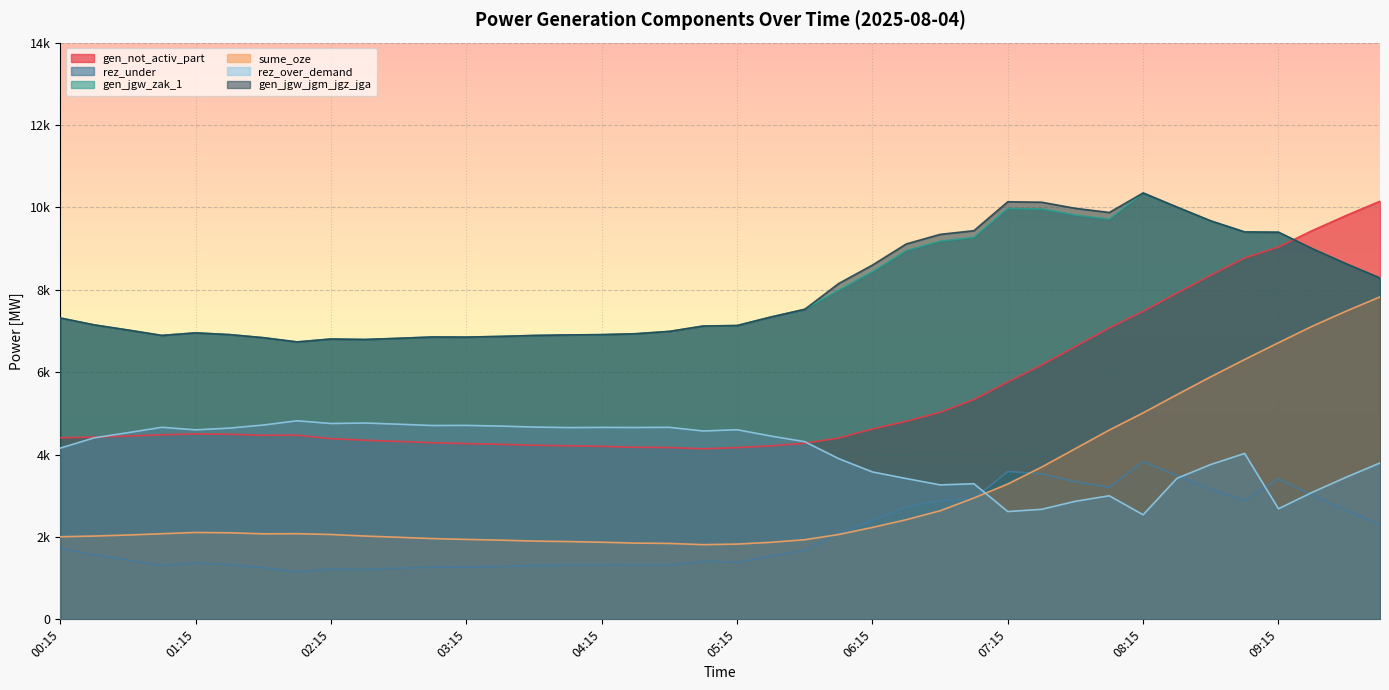

True or false: gen_not_activ_part has a value of 4275 at 05:45.

True